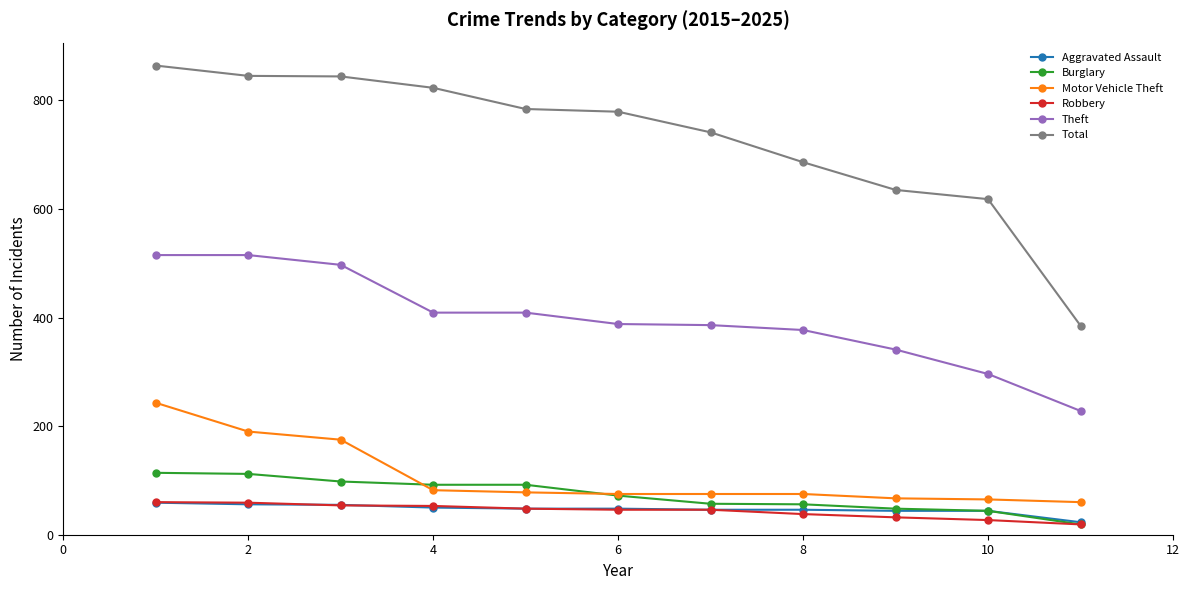

What is the highest value of the Total series?

864